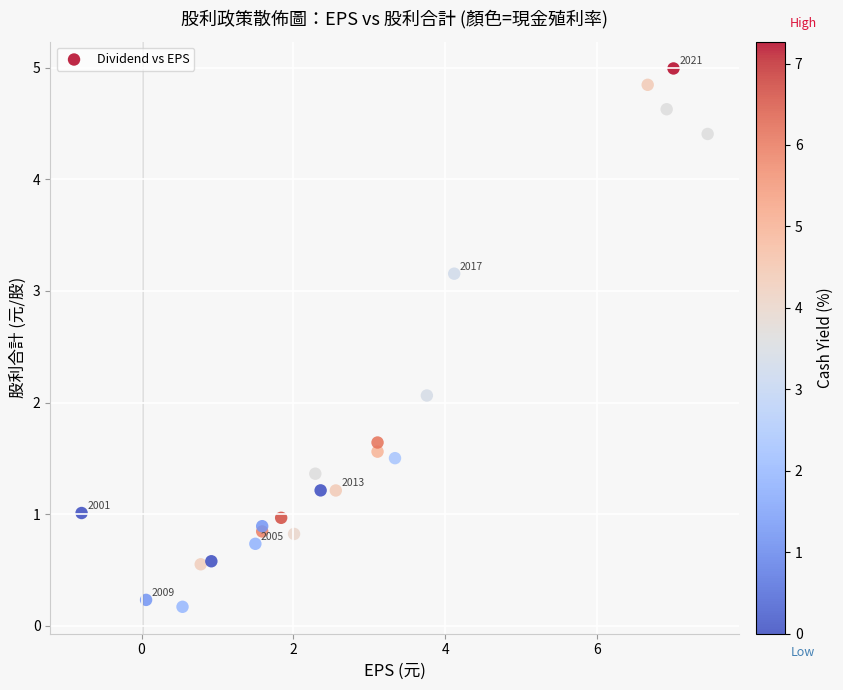

What Y value in the scatter plot is closest to 2?

2.1